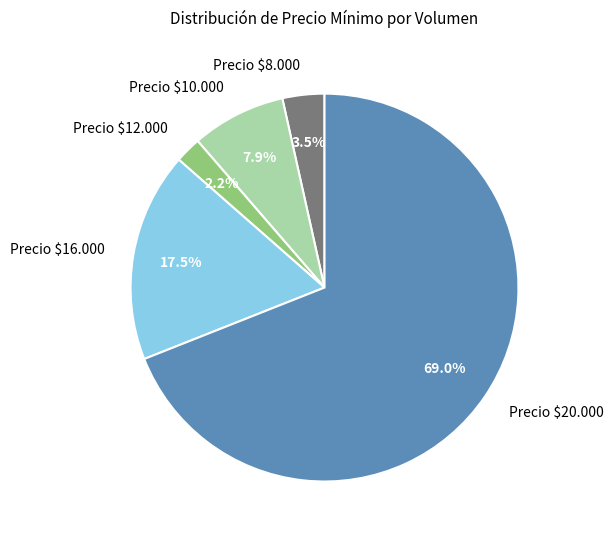

What portion of the pie excludes Precio $8.000?

96.5%